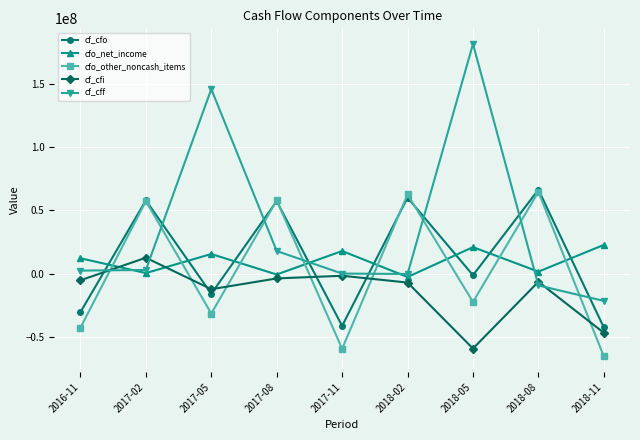

Is the value of cf_cfo at 2017-08 greater than the value of cfo_net_income at 2018-05?

Yes